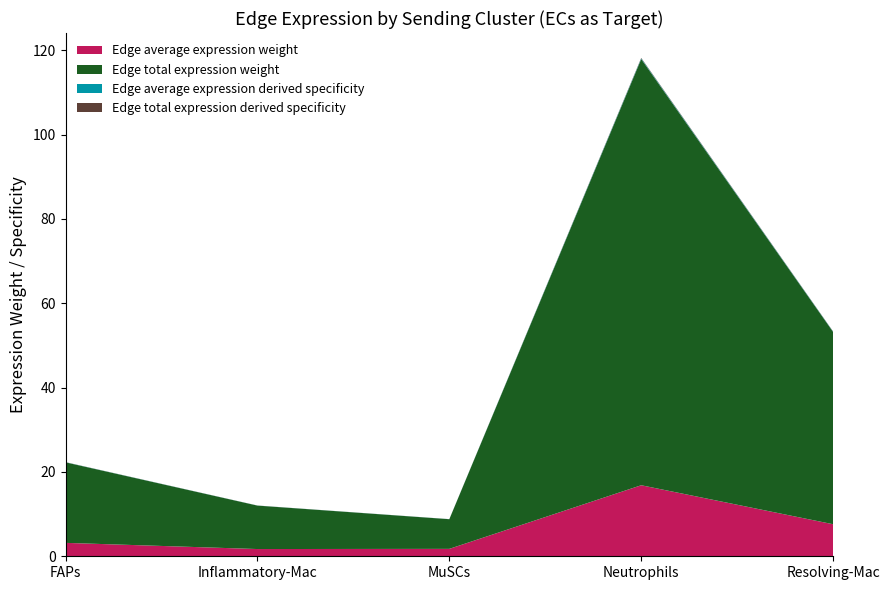

Reading right to left, extract all data points from this chart.

Edge average expression weight: Resolving-Mac=7.6	Neutrophils=16.8	MuSCs=1.8	Inflammatory-Mac=1.7	FAPs=3.2
Edge total expression weight: Resolving-Mac=45.6	Neutrophils=101.1	MuSCs=7.0	Inflammatory-Mac=10.3	FAPs=19.1
Edge average expression derived specificity: Resolving-Mac=0.1	Neutrophils=0.1	MuSCs=0.0	Inflammatory-Mac=0.0	FAPs=0.0
Edge total expression derived specificity: Resolving-Mac=0.1	Neutrophils=0.1	MuSCs=0.0	Inflammatory-Mac=0.0	FAPs=0.0